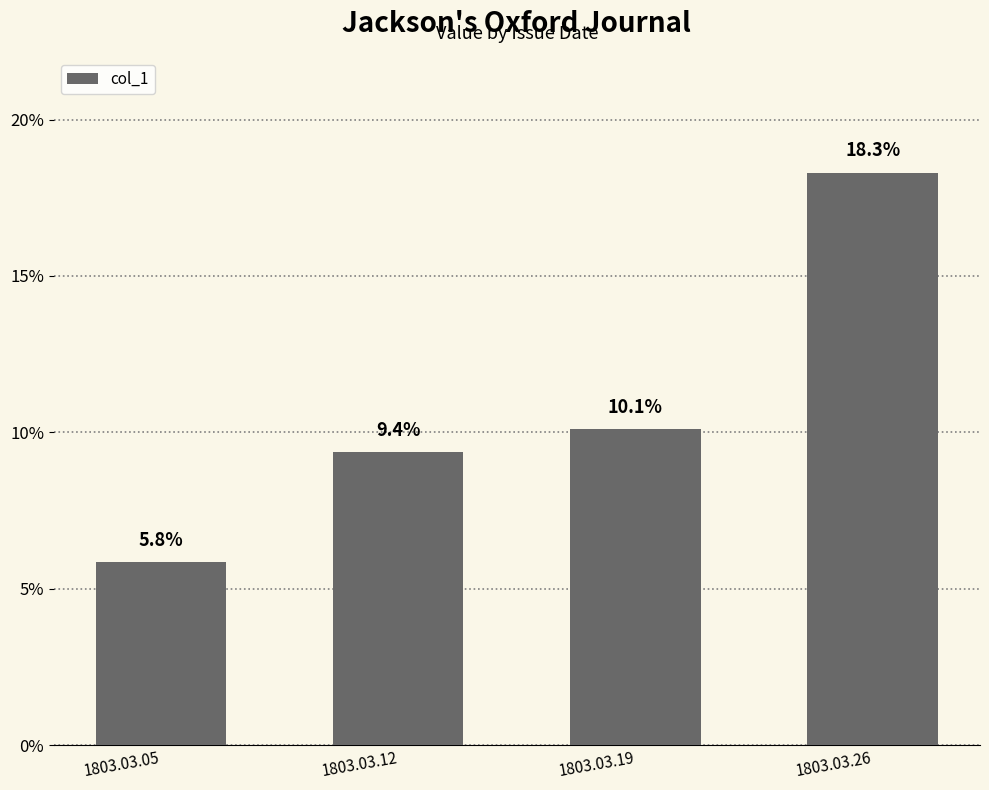

Is it true that the value at 1803.03.19 is 0.1?

True